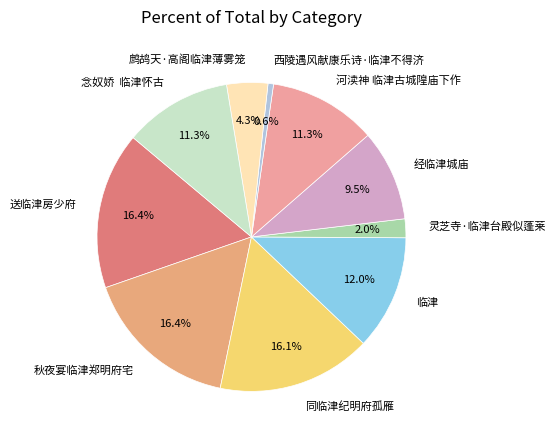

How many slices are in this pie chart?

10